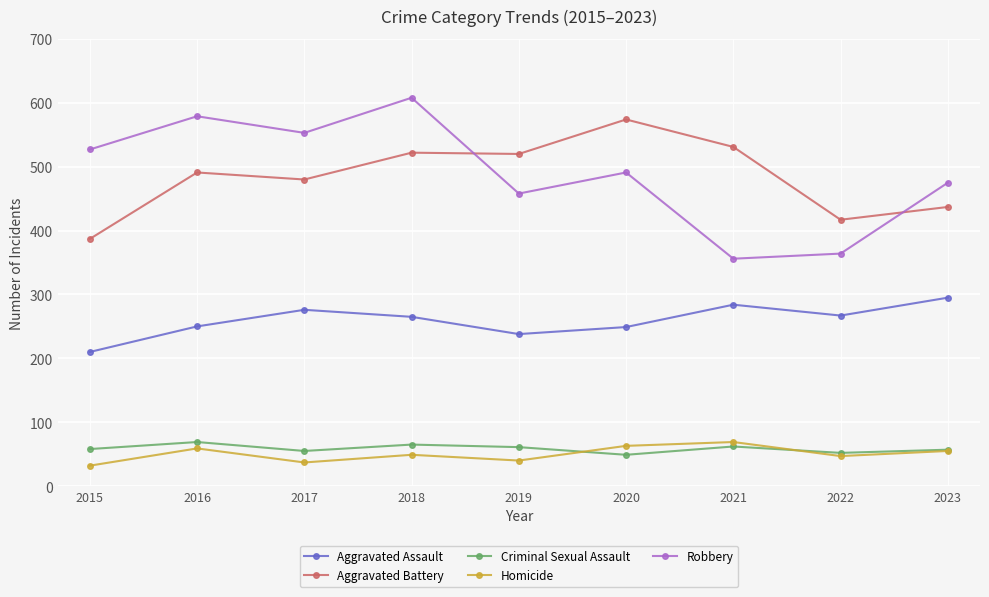

What is the value of the Aggravated Battery point at the 6th from the left?

574